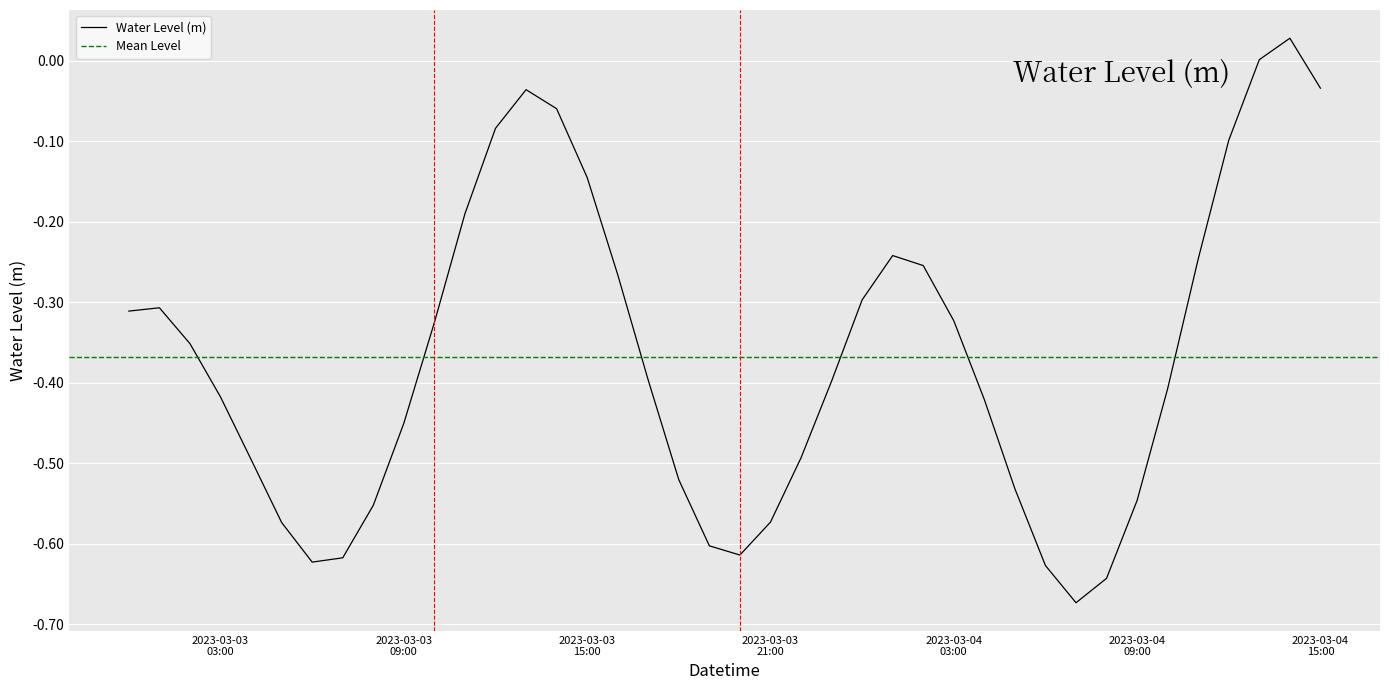

List the labels in order of value, smallest first.

2023-03-04 07:00:00, 2023-03-04 08:00:00, 2023-03-04 06:00:00, 2023-03-03 06:00:00, 2023-03-03 07:00:00, 2023-03-03 20:00:00, 2023-03-03 19:00:00, 2023-03-03 05:00:00, 2023-03-03 21:00:00, 2023-03-03 08:00:00, 2023-03-04 09:00:00, 2023-03-04 05:00:00, 2023-03-03 18:00:00, 2023-03-03 04:00:00, 2023-03-03 22:00:00, 2023-03-03 09:00:00, 2023-03-04 04:00:00, 2023-03-03 03:00:00, 2023-03-04 10:00:00, 2023-03-03 23:00:00, 2023-03-03 17:00:00, 2023-03-03 02:00:00, 2023-03-03 10:00:00, 2023-03-04 03:00:00, 2023-03-03 00:00:00, 2023-03-03 01:00:00, 2023-03-04 00:00:00, 2023-03-03 16:00:00, 2023-03-04 02:00:00, 2023-03-04 11:00:00, 2023-03-04 01:00:00, 2023-03-03 11:00:00, 2023-03-03 15:00:00, 2023-03-04 12:00:00, 2023-03-03 12:00:00, 2023-03-03 14:00:00, 2023-03-03 13:00:00, 2023-03-04 15:00:00, 2023-03-04 13:00:00, 2023-03-04 14:00:00